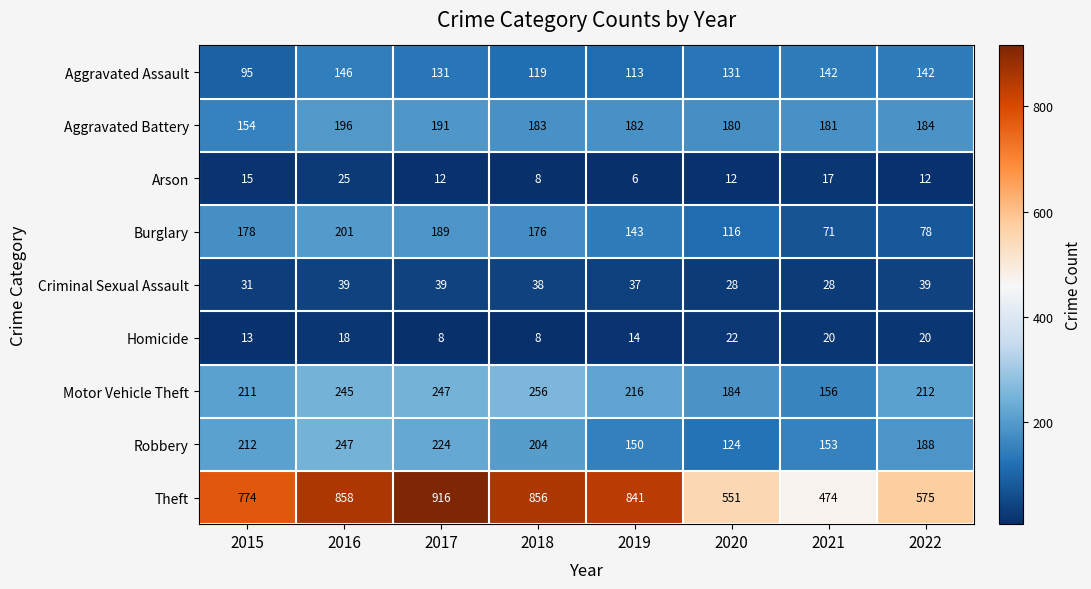

The Aggravated Assault series shows 95 at 2015. True or false?

True